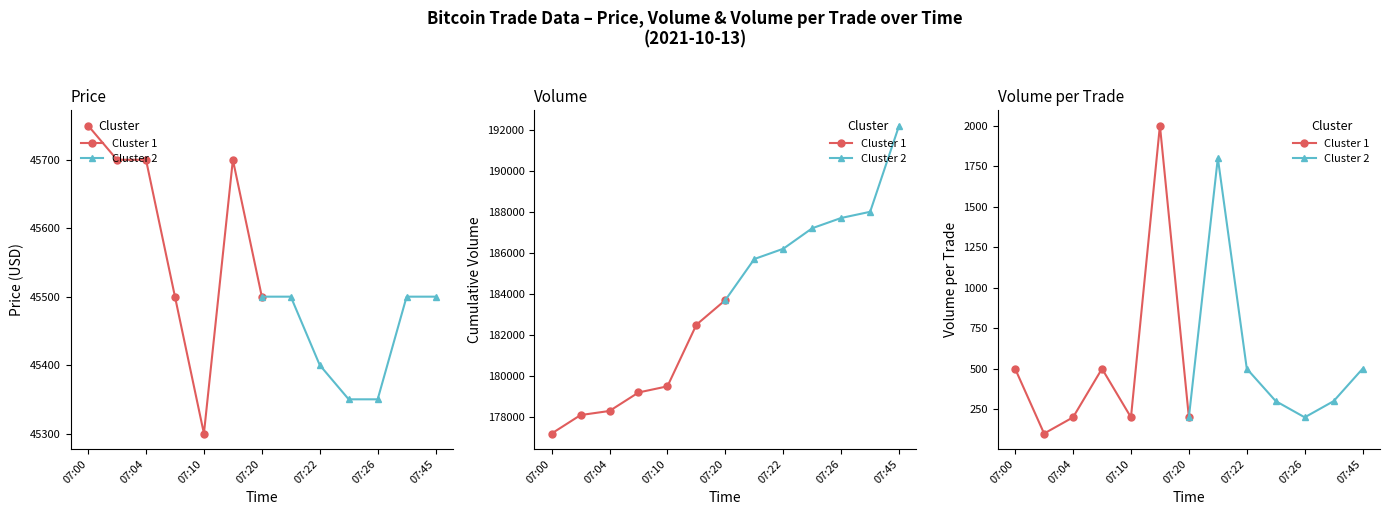

How many series are shown in this chart?

2